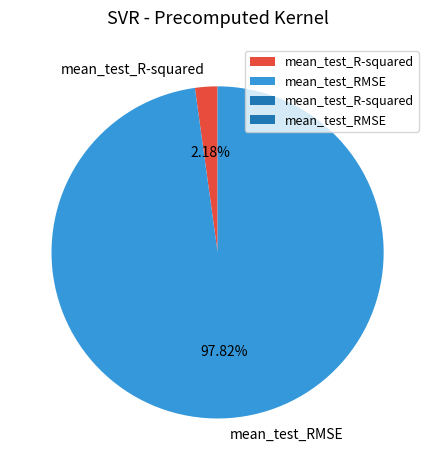

Which category has the smallest portion of the pie?

mean_test_R-squared